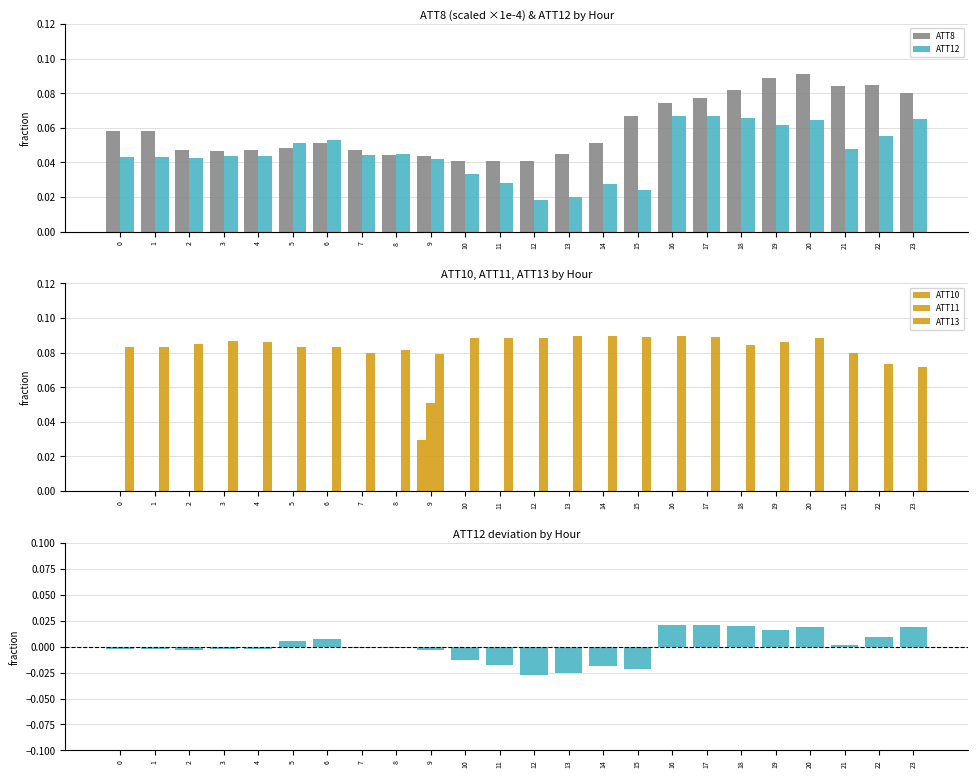

Which series has the largest total across all categories?

ATT13